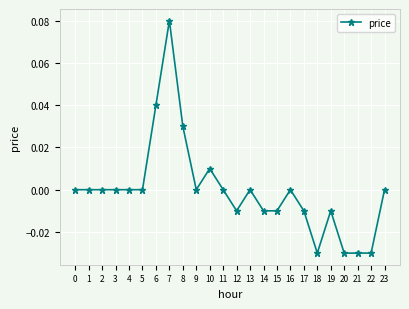

True or false: there are more than 0 points higher than both neighbors.

True